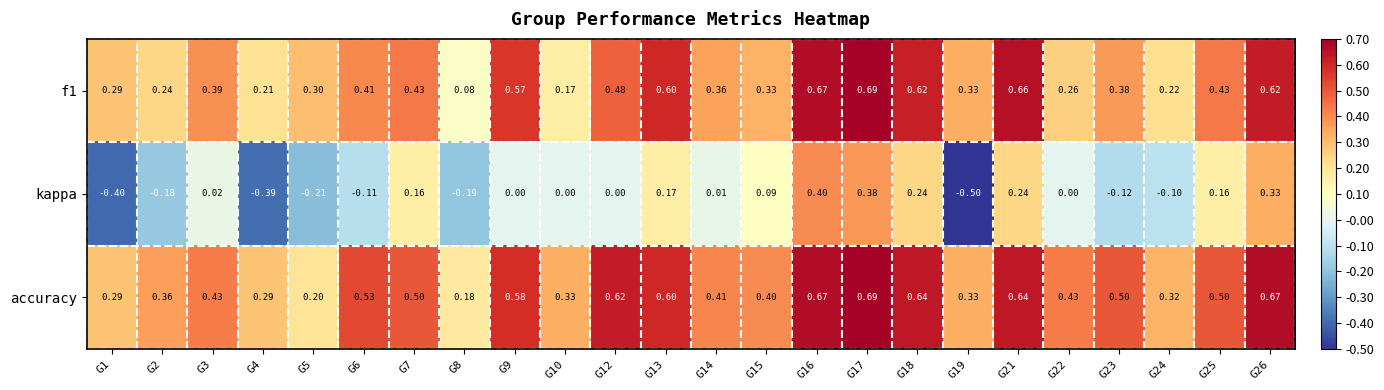

Rank the series at G9 from highest to lowest value.

accuracy, f1, kappa